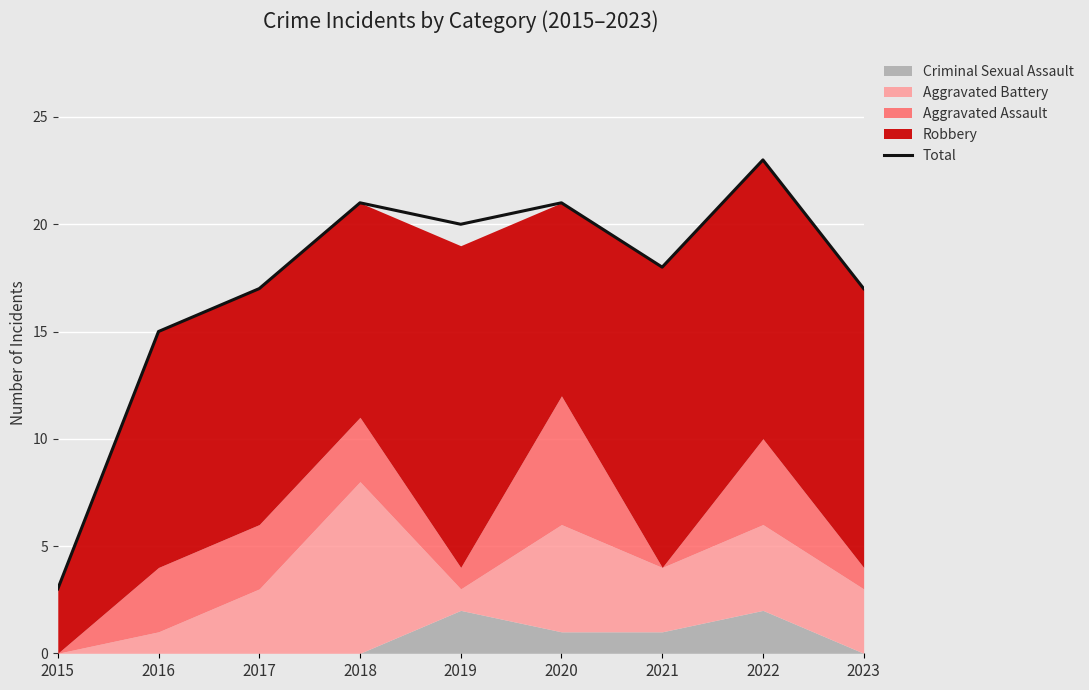

What is the average value?

17